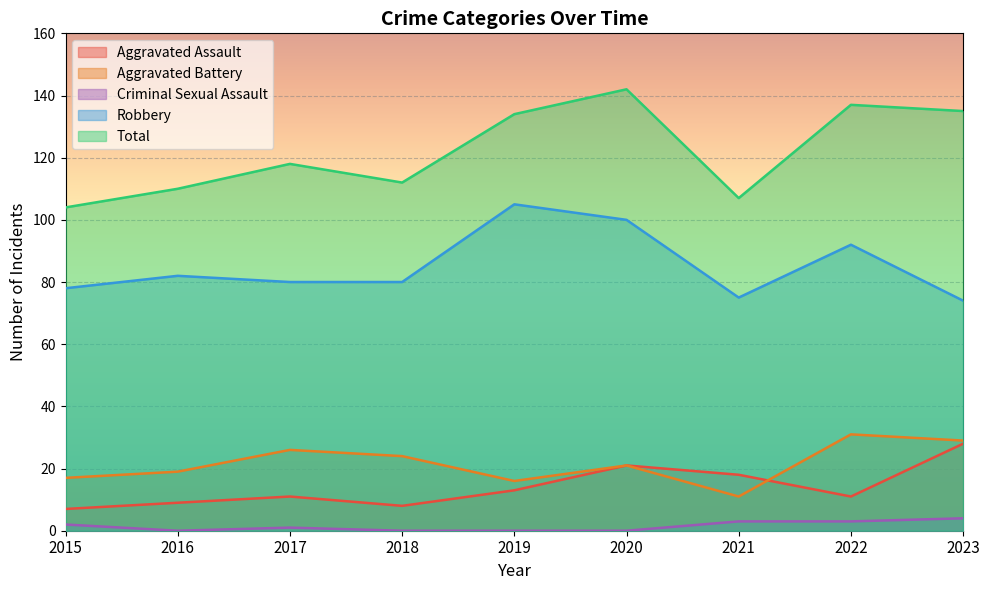

What is the difference between the second highest and second lowest values in the Aggravated Assault series?

13